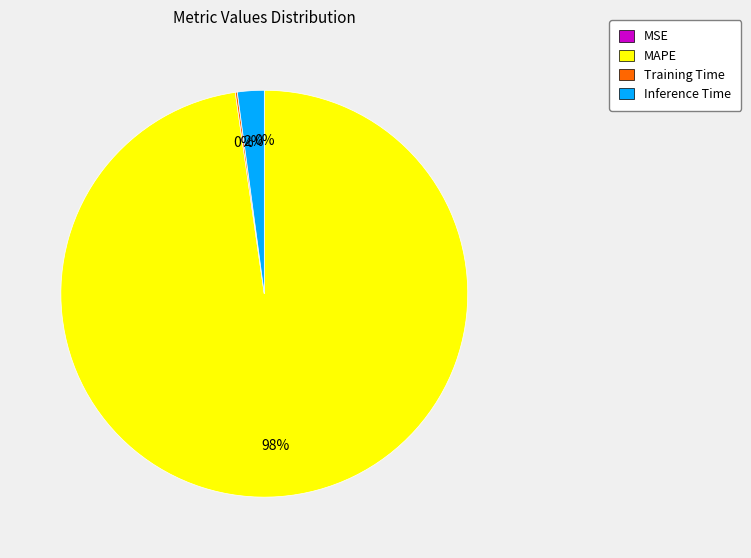

Which category has the biggest portion of the pie?

MAPE